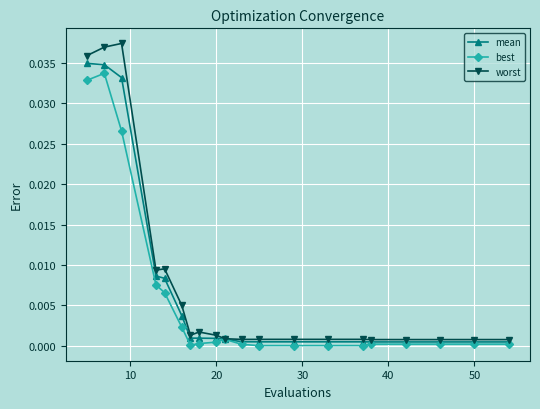

List the series in order of their overall mean, highest first.

worst, mean, best